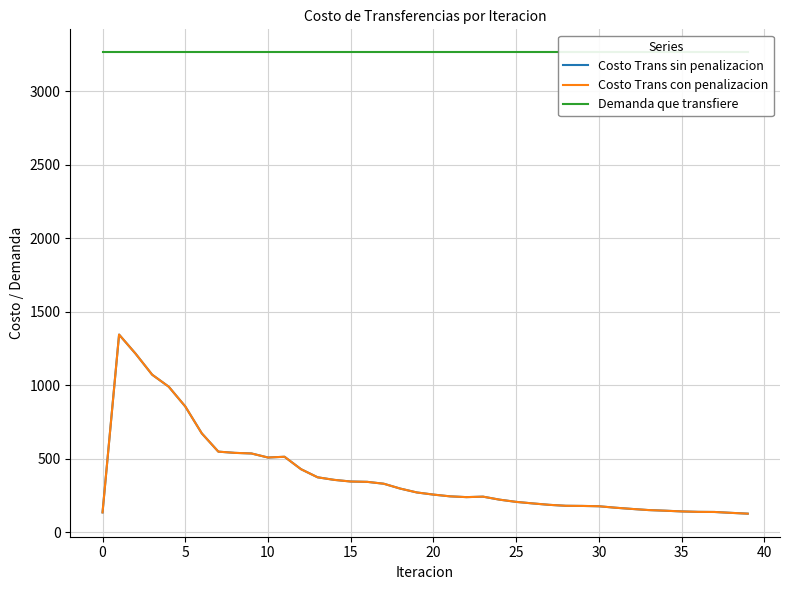

At 30, list the series in order from largest to smallest.

Demanda que transfiere, Costo Trans sin penalizacion, Costo Trans con penalizacion